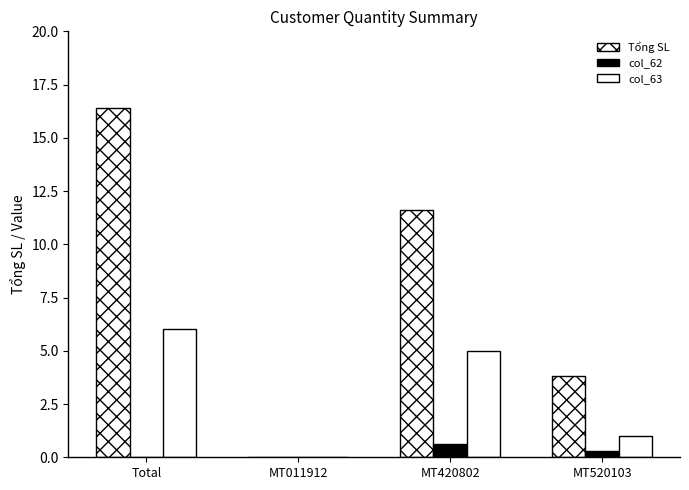

Count the number of data series in this chart.

3